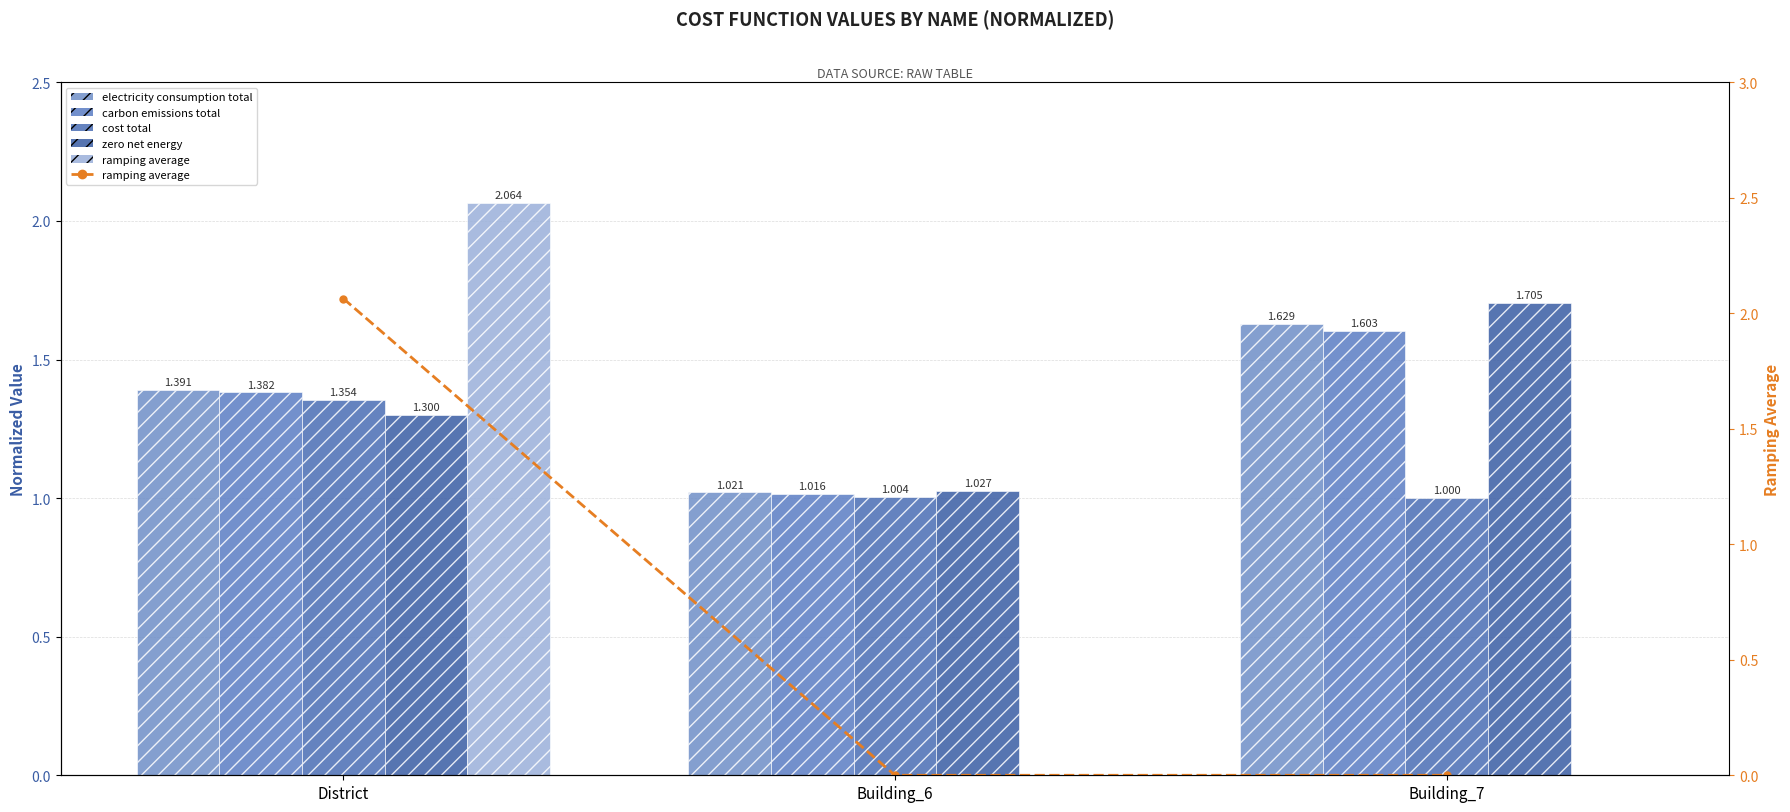

The value of ramping_average (District) at Building_6 is 1.3. True or false?

False